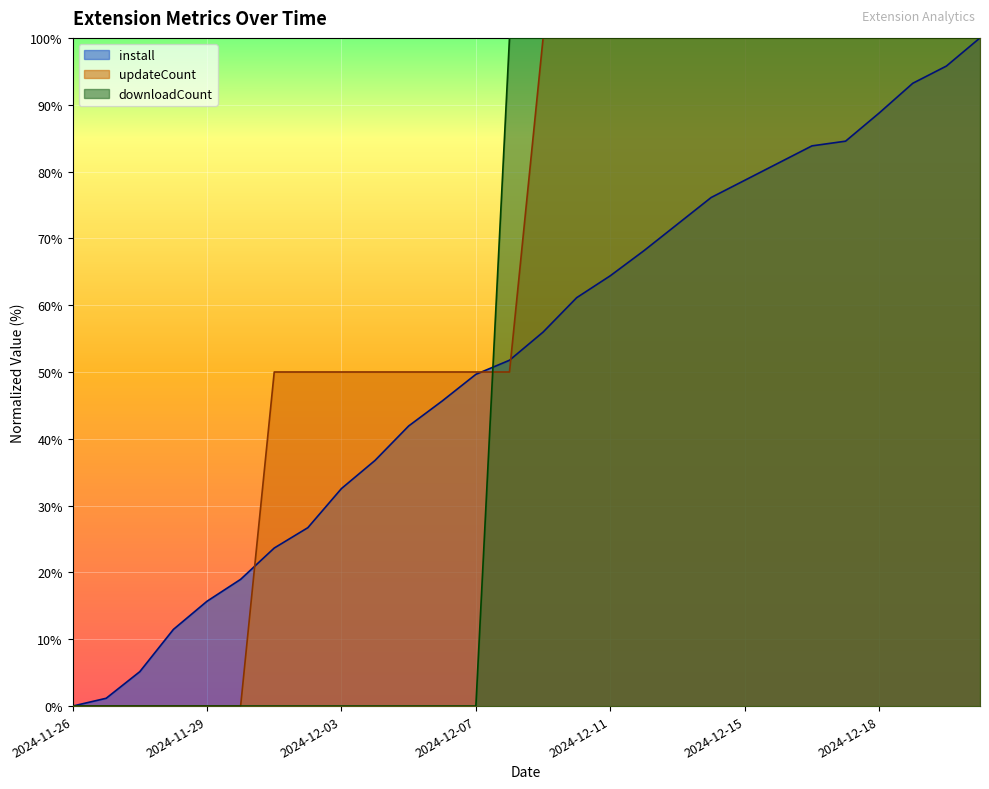

Does the chart display data point markers on the line(s)?

No